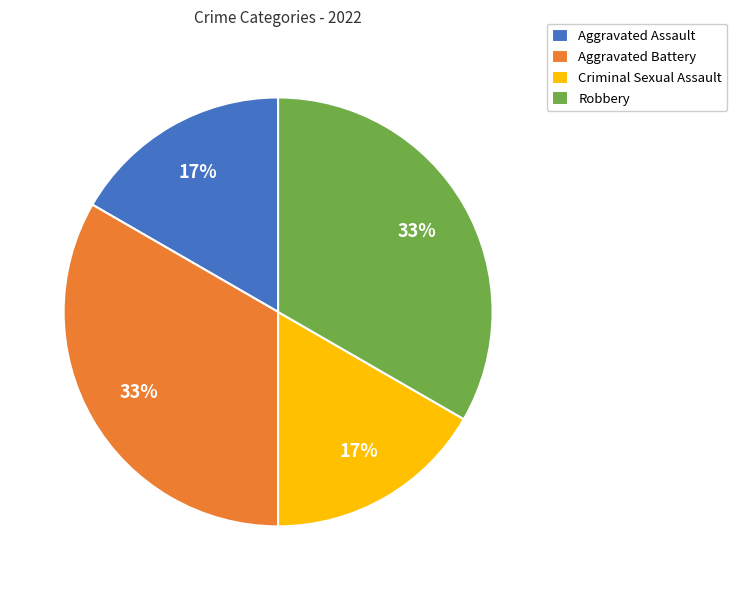

Do Aggravated Battery and Robbery together represent more than half of the pie?

Yes